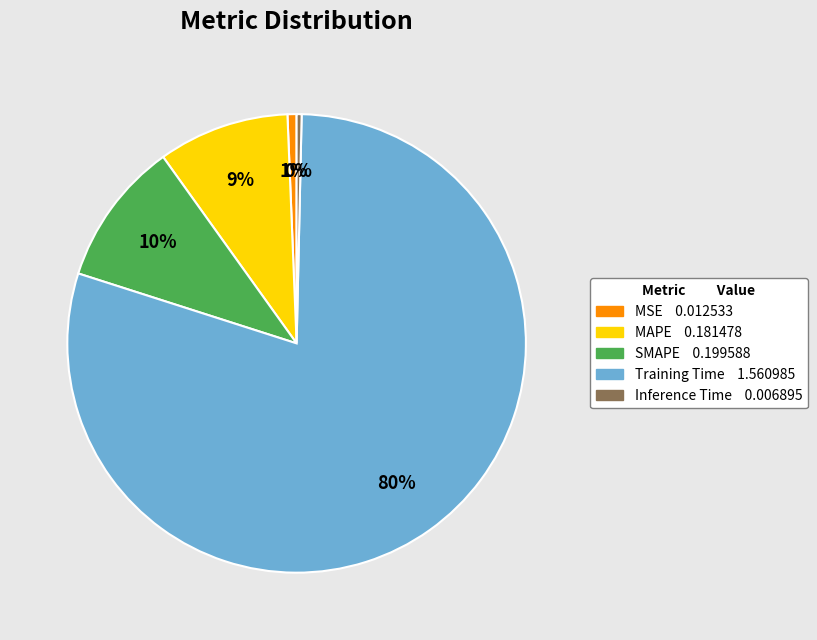

Which slice is the largest?

Training Time